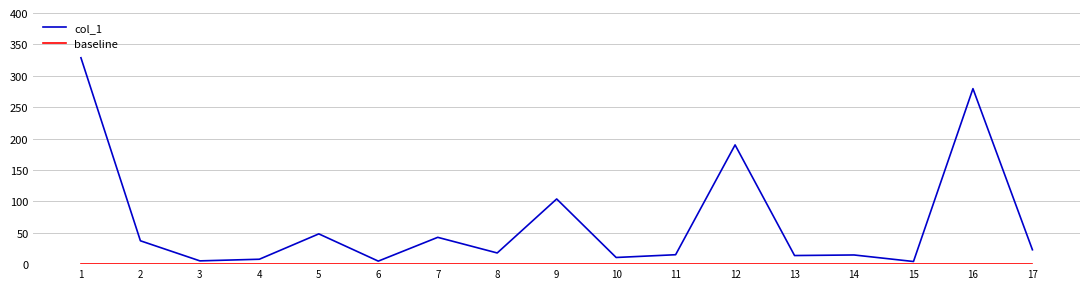

How many lines are shown in the chart?

2